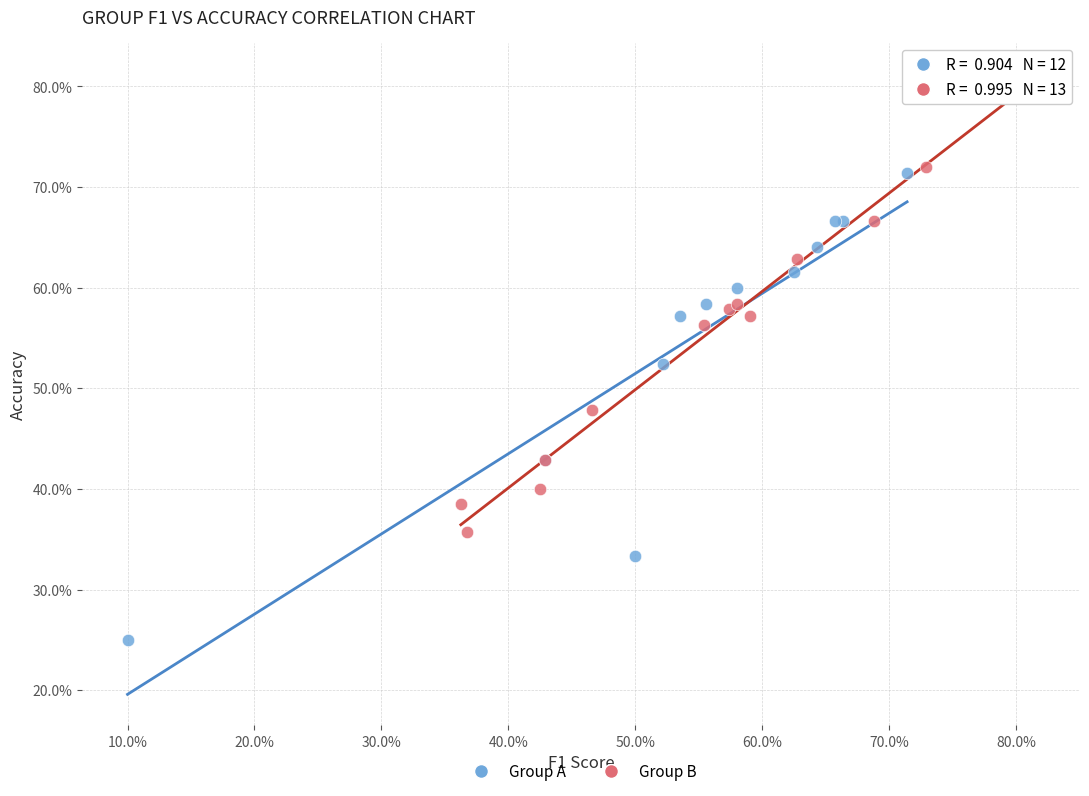

Which series contains the highest Y value?

Group B